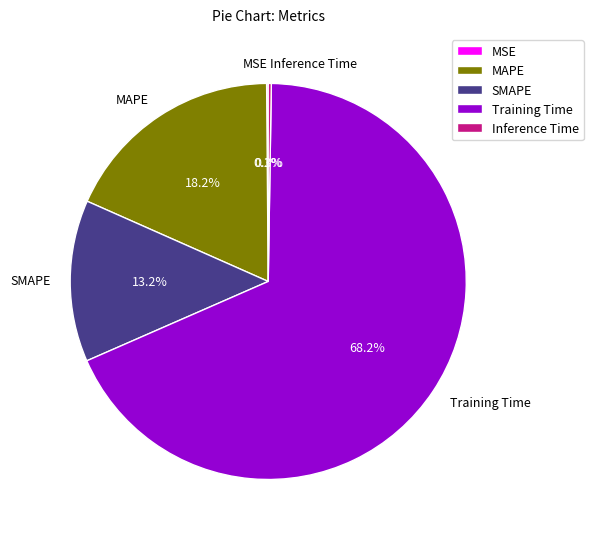

What is the majority slice?

Training Time